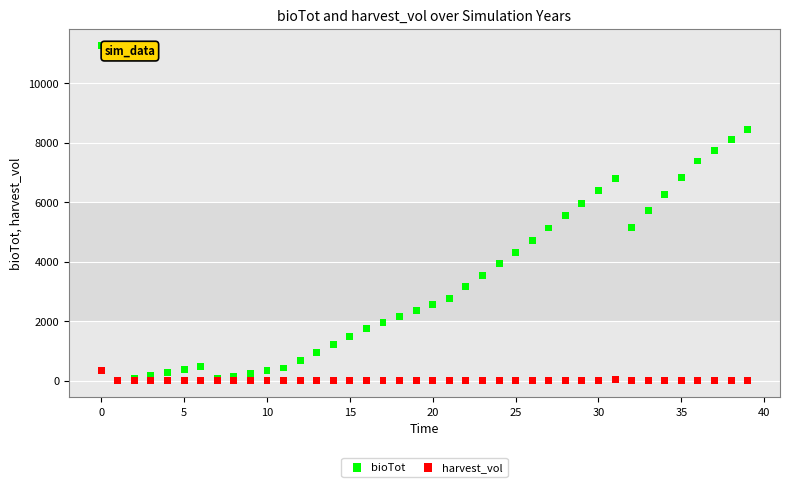

What are all the series names shown in the legend?

bioTot, harvest_vol